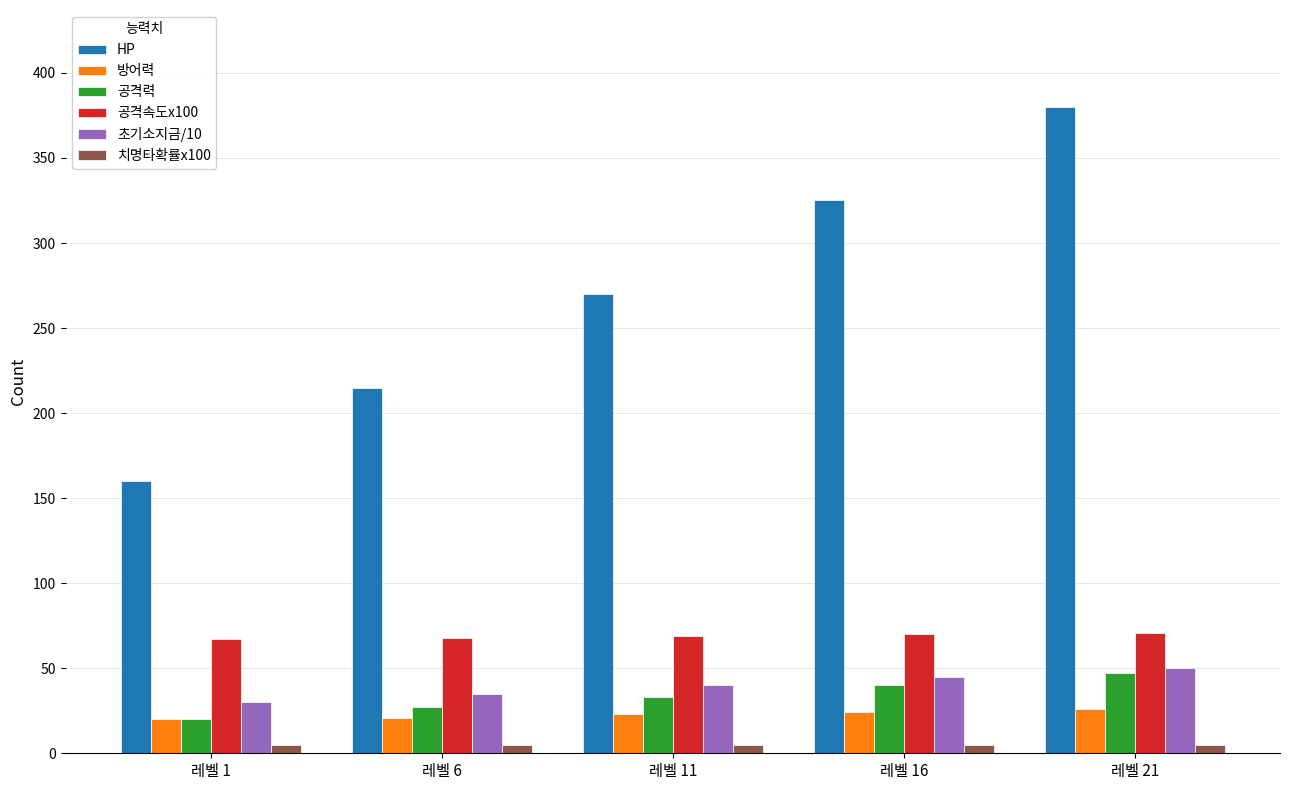

The HP series shows 270 at 레벨 11. True or false?

True